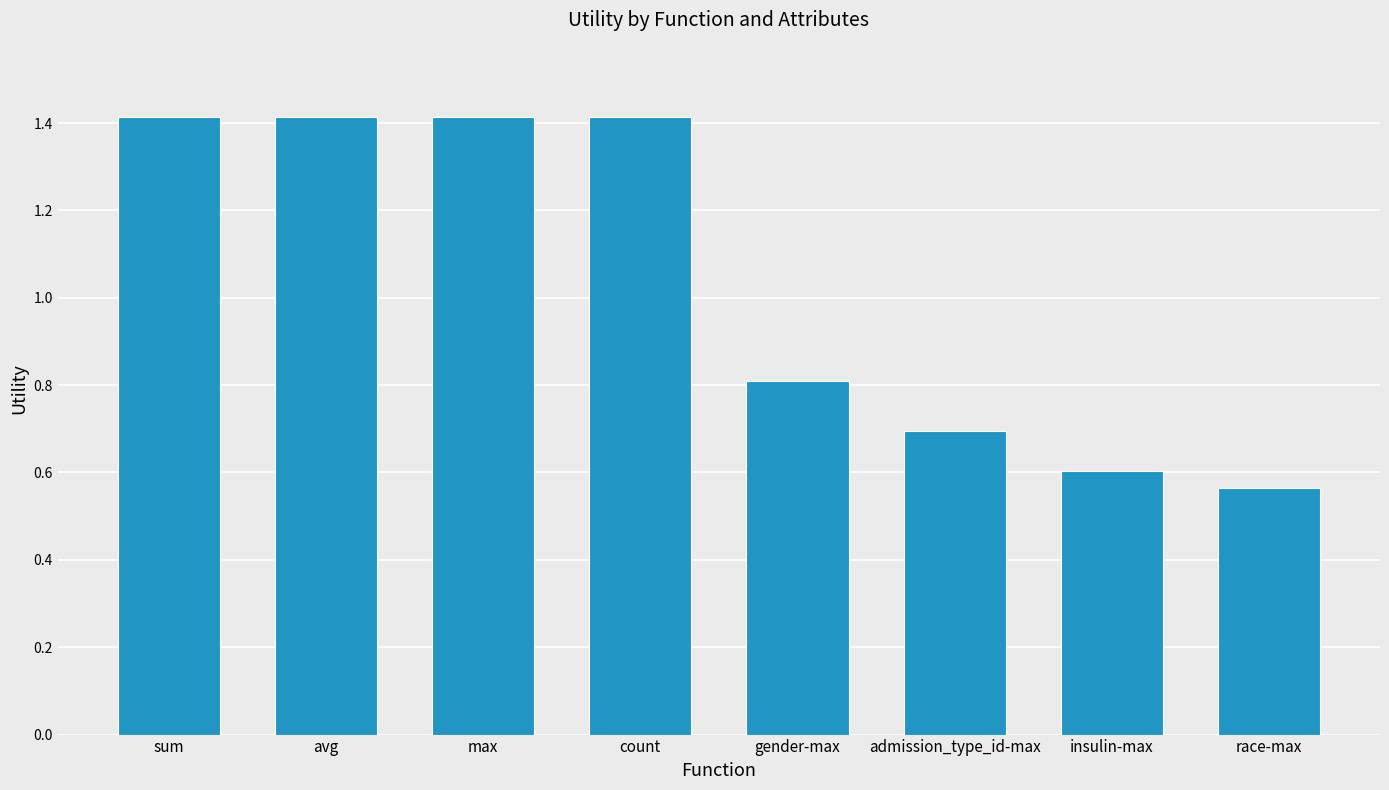

How many values are between 0 and 1?

4